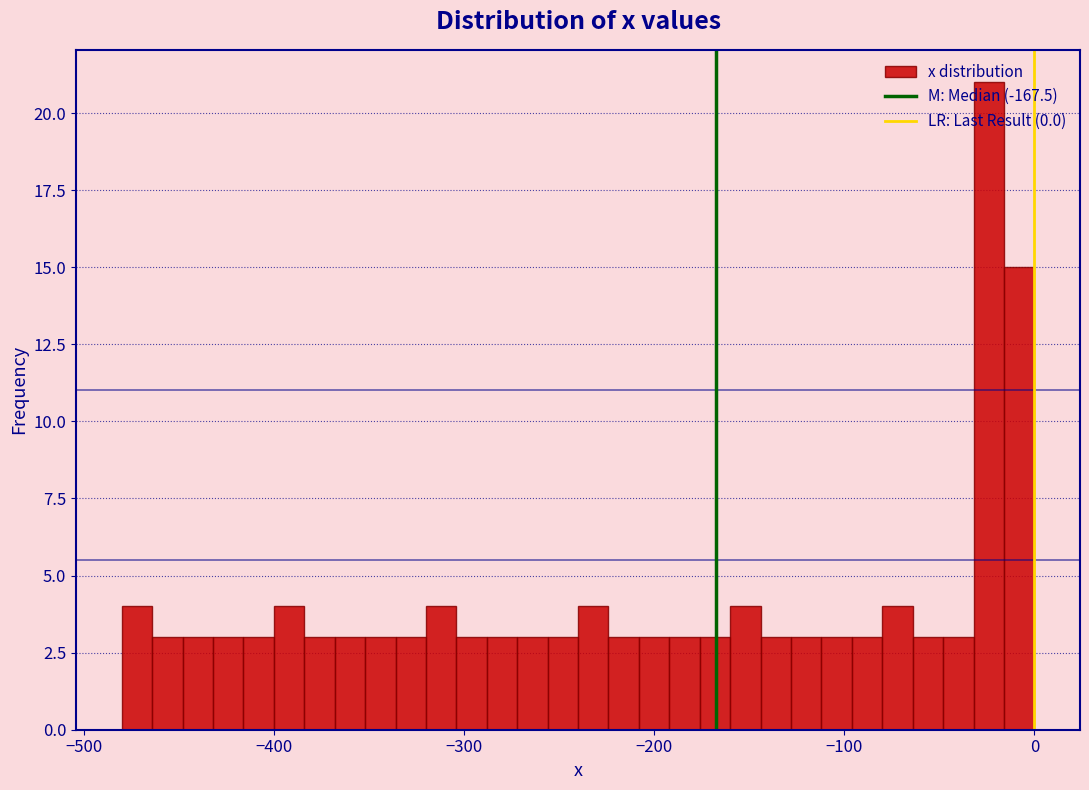

Read against the x-axis, roughly where is the centre of the tallest bar?

-20